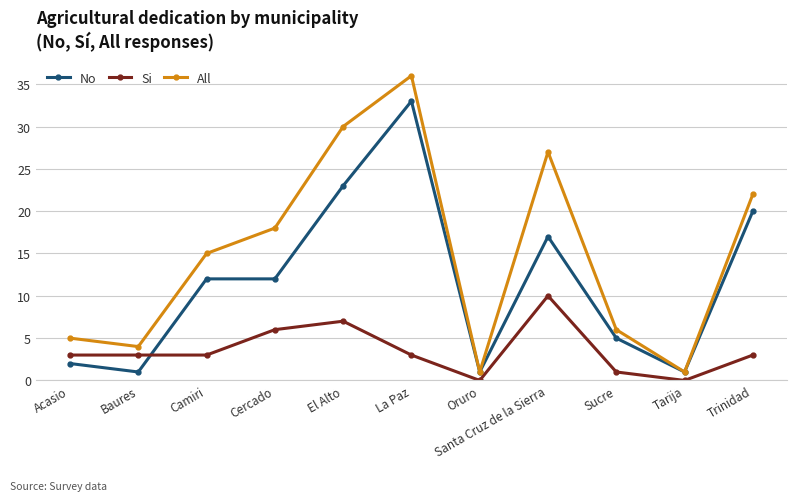

List the series in order of their overall mean, lowest first.

Si, No, All